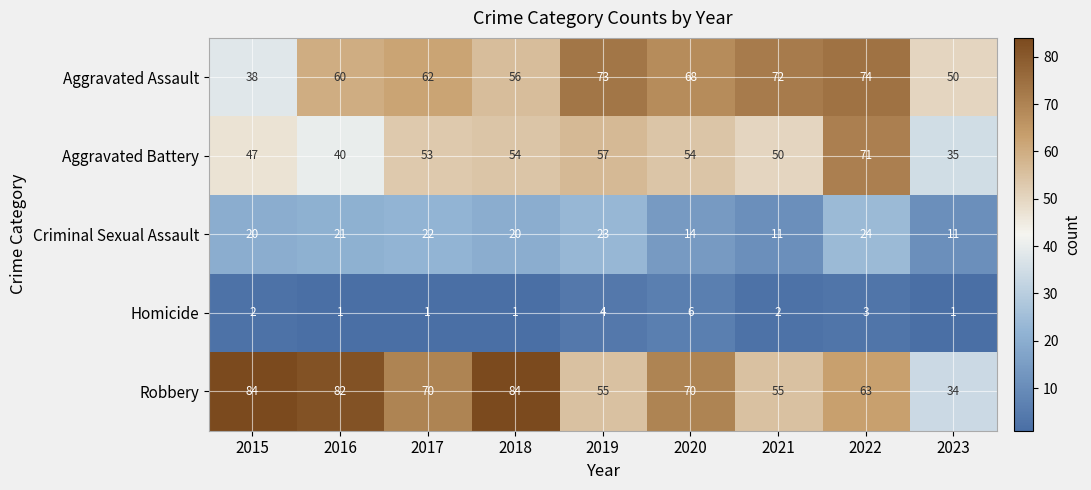

Rank the series at 2019 from lowest to highest value.

Homicide, Criminal Sexual Assault, Robbery, Aggravated Battery, Aggravated Assault